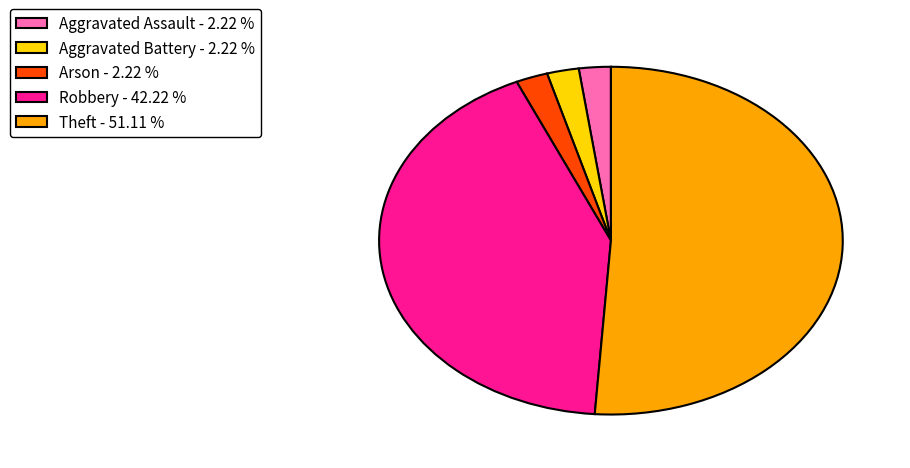

The Robbery slice represents 42% of the pie. True or false?

True